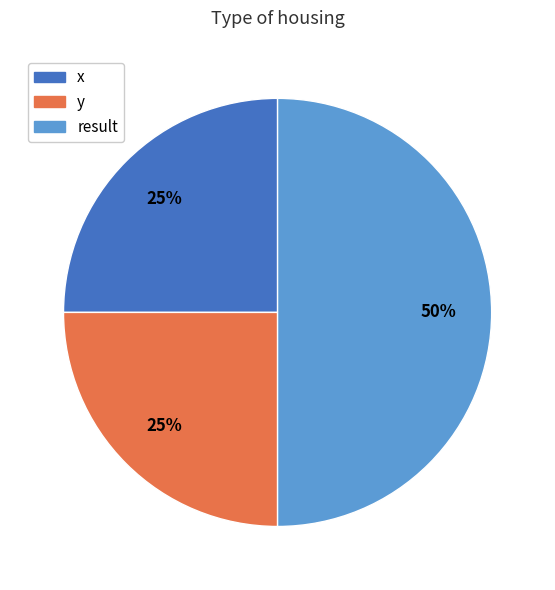

To the nearest percent, what is the average slice percentage?

33%